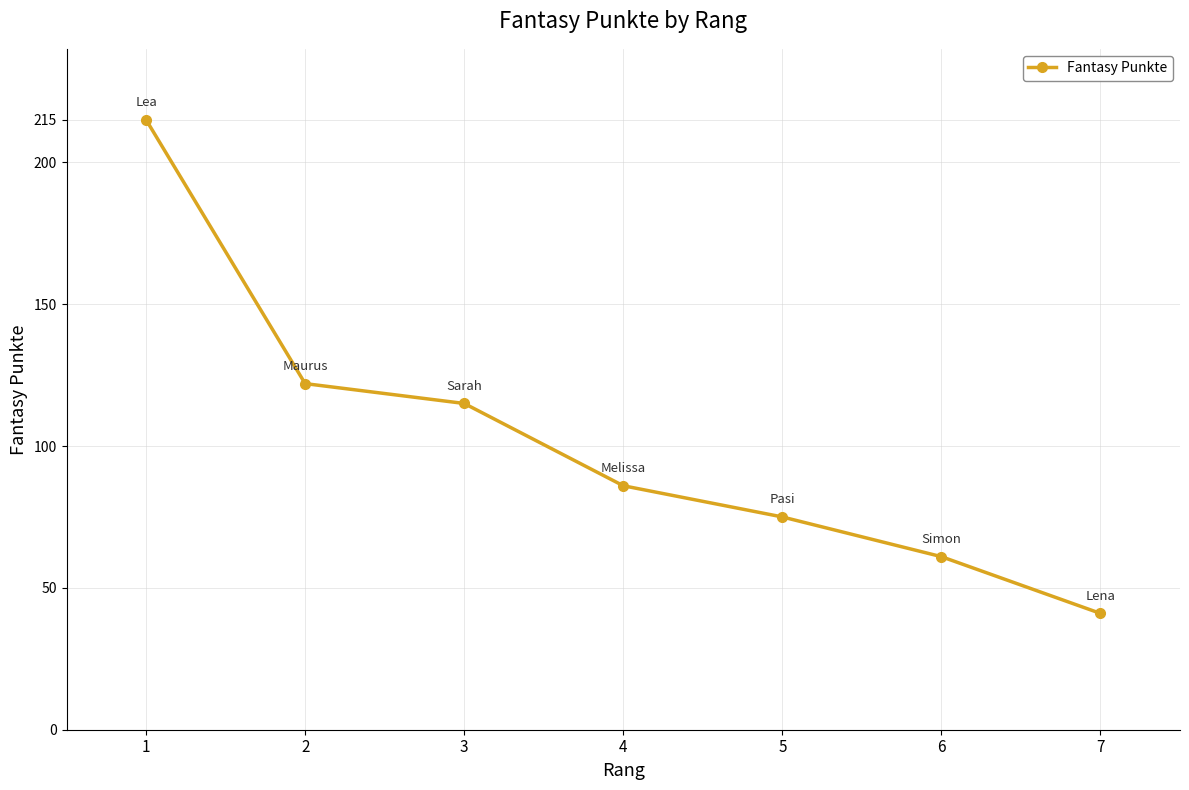

Count the number of data series in this chart.

1